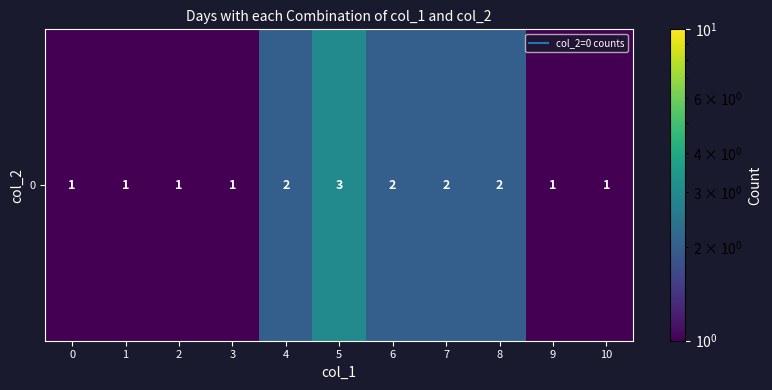

The chart shows a value of 3 at 8. True or false?

False